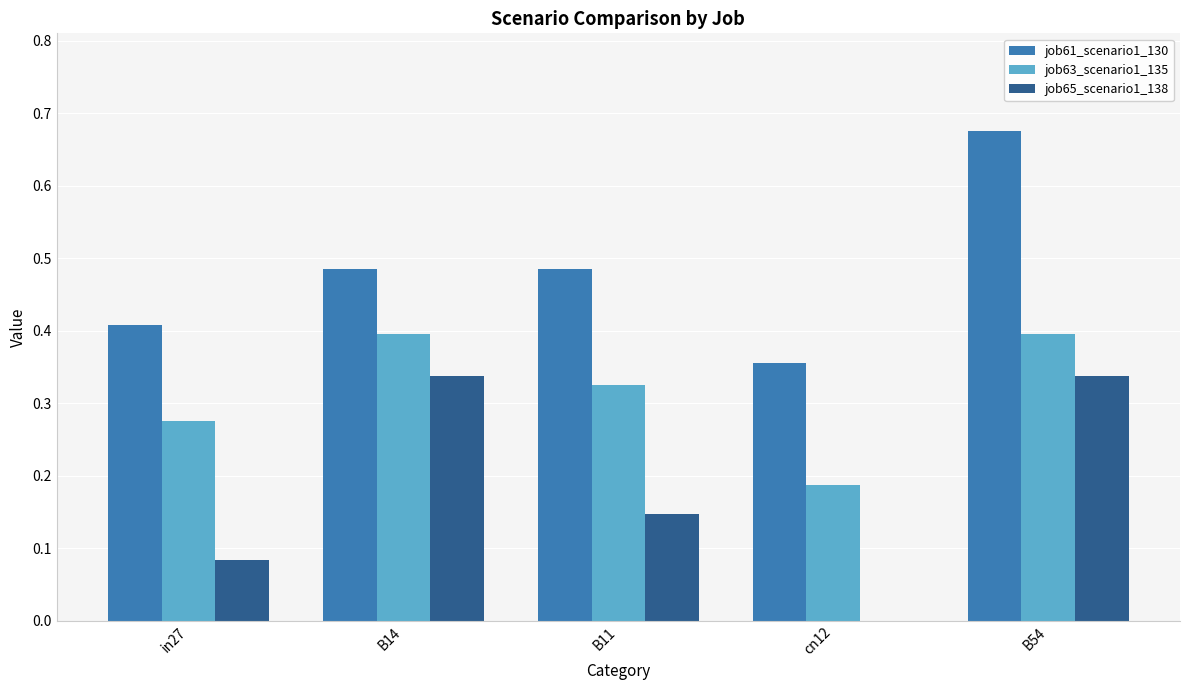

The job65_scenario1_138 series shows 0.5 at B54. True or false?

False